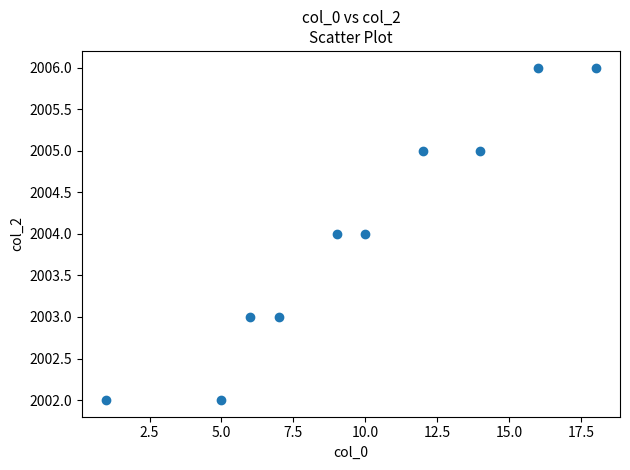

What is the range of X values (max minus min)?

17